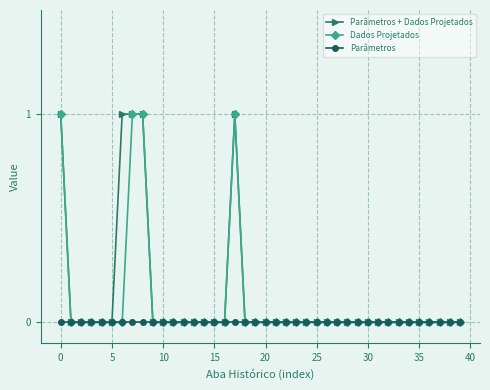

Rank the series by their average value, from lowest to highest.

Parâmetros, Dados Projetados, Parâmetros + Dados Projetados